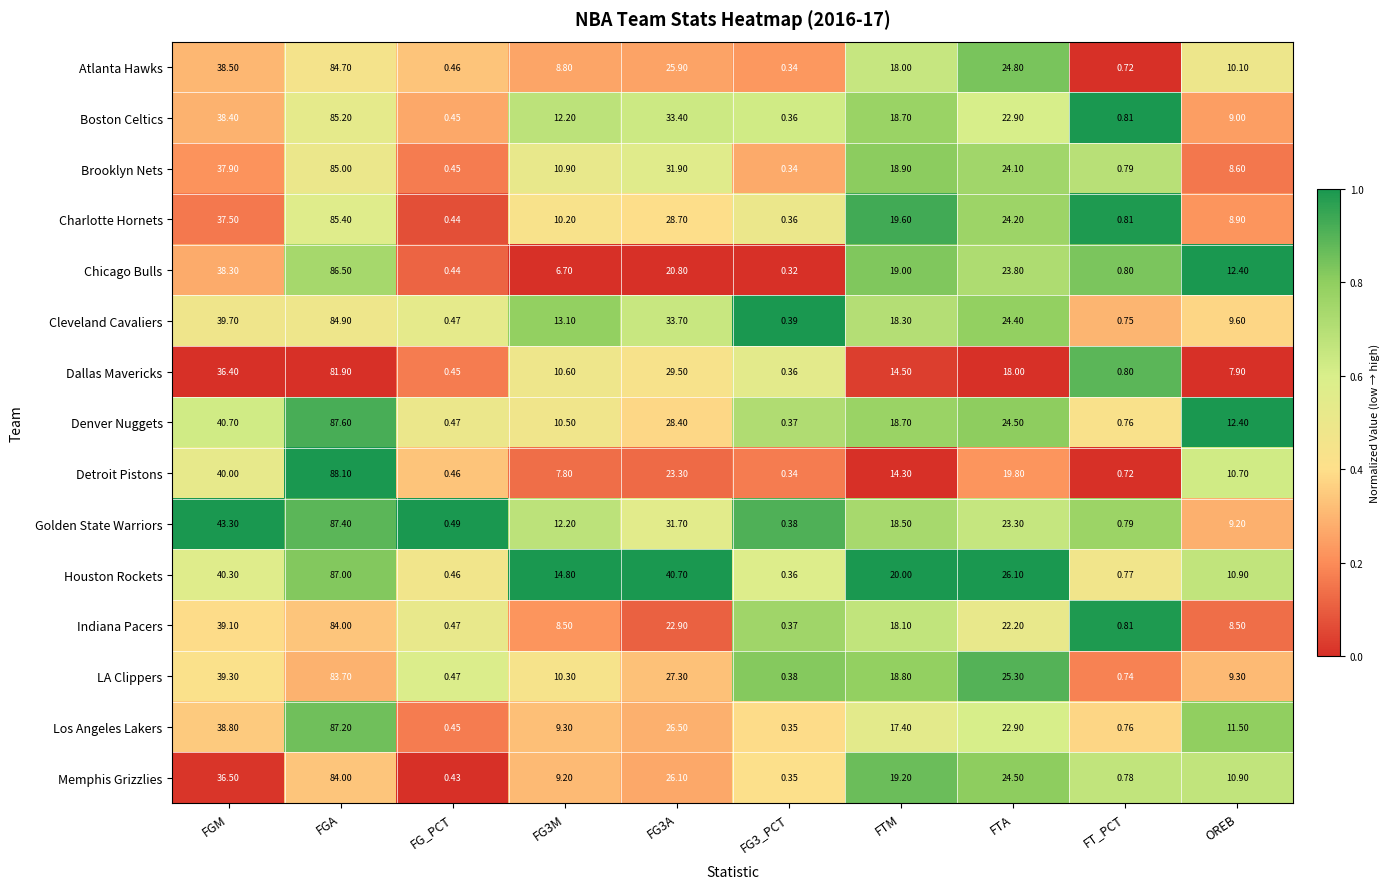

At which label does Dallas Mavericks first exceed 14?

FGM